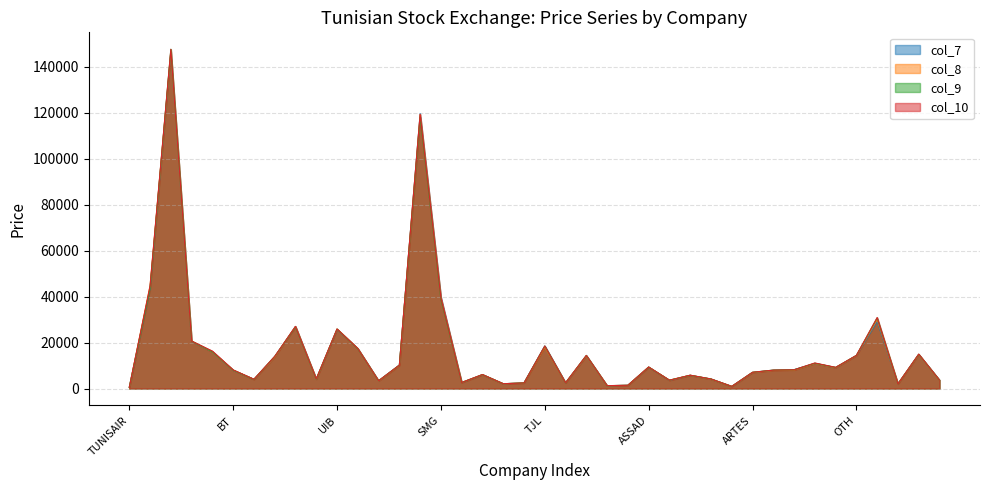

What is the total value across all series at CELLCOM?

8160